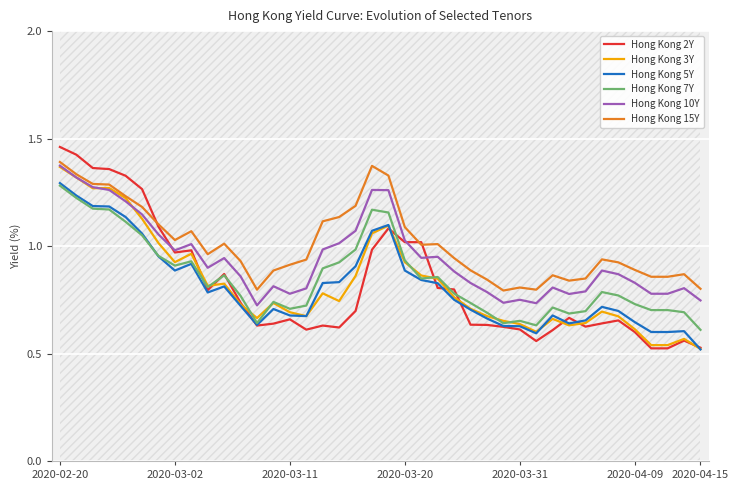

In Hong Kong 5Y, how many points are lower than both neighbors (excluding endpoints)?

6